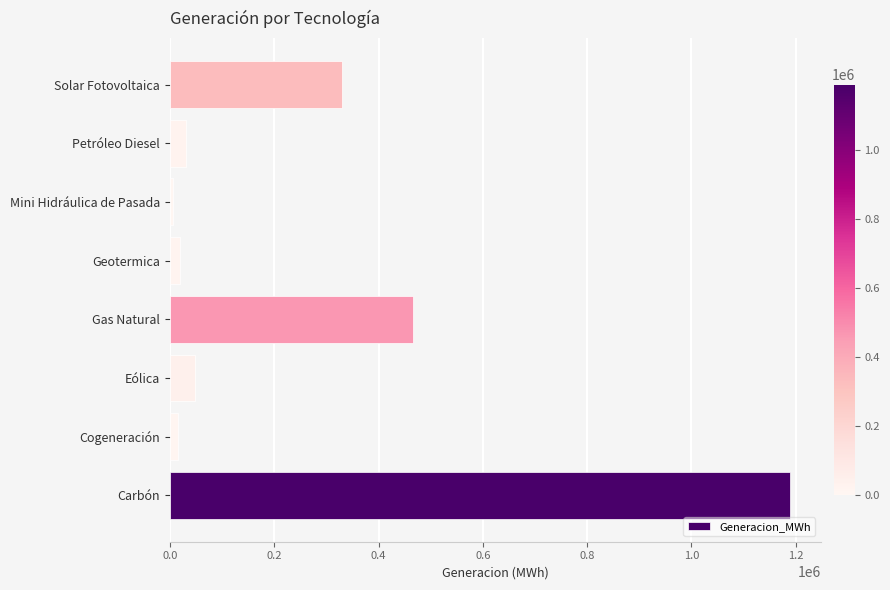

At which category does the chart reach its peak across all series?

Carbón